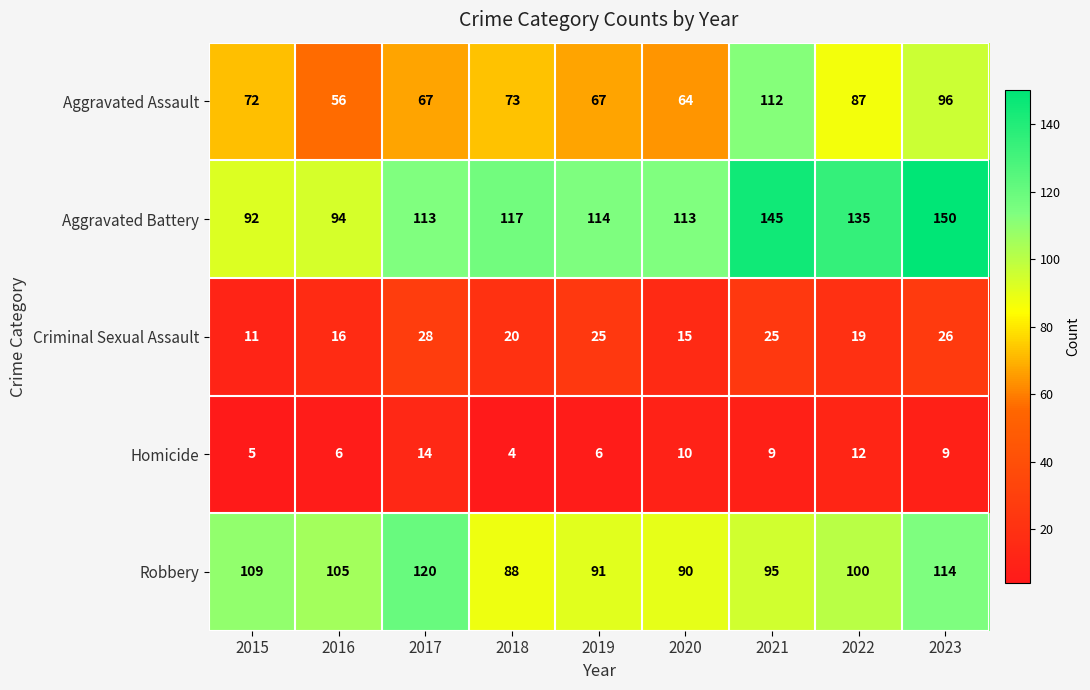

The value of Homicide at 2018 is 1. True or false?

False